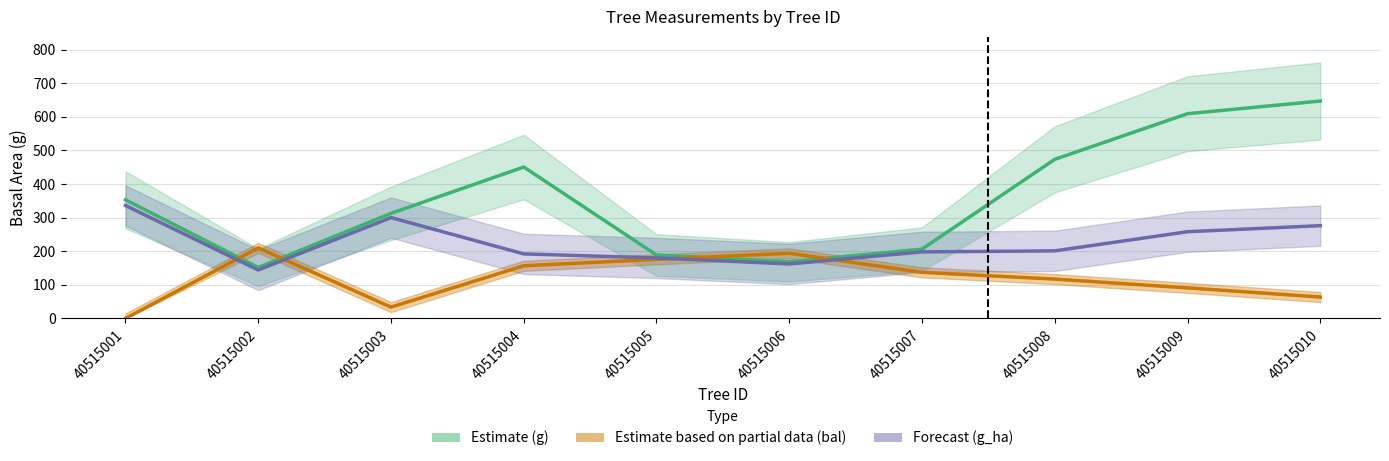

What are all the series names shown in the legend?

Estimate (g), Estimate based on partial data (bal), Forecast (g_ha)